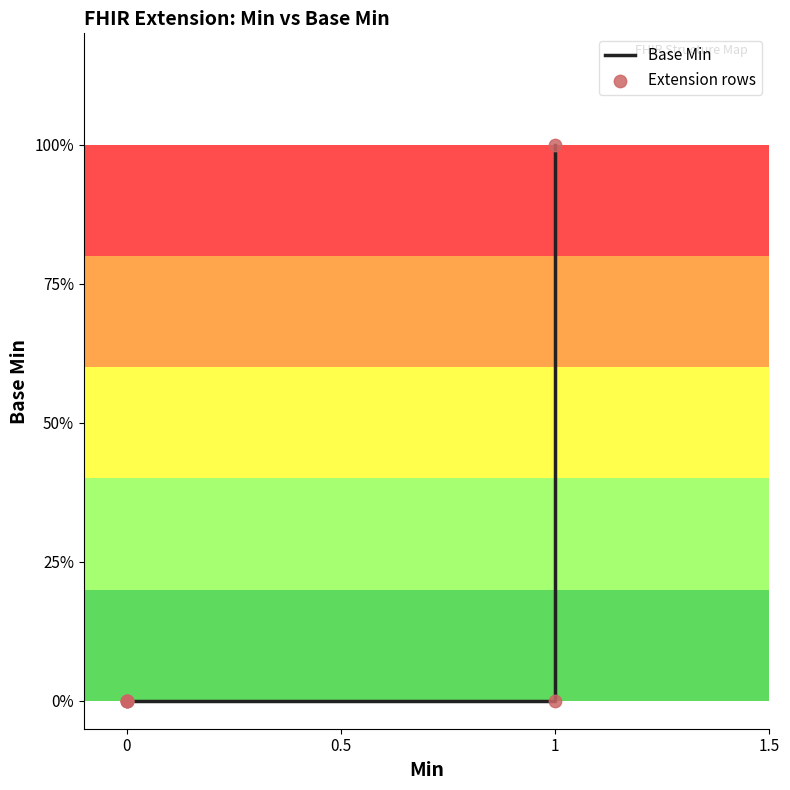

Which series has the widest spread of Y values?

Base Min